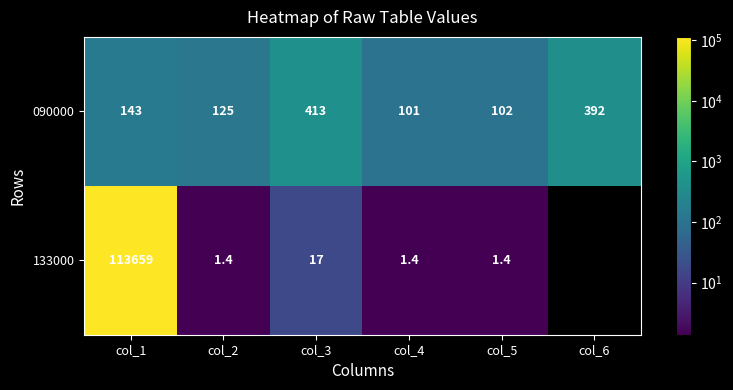

At col_3, list the series in order from largest to smallest.

090000, 133000